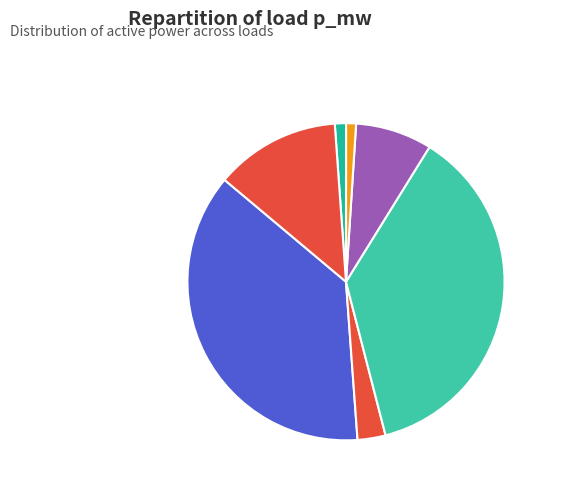

Count the number of slices in the pie.

7